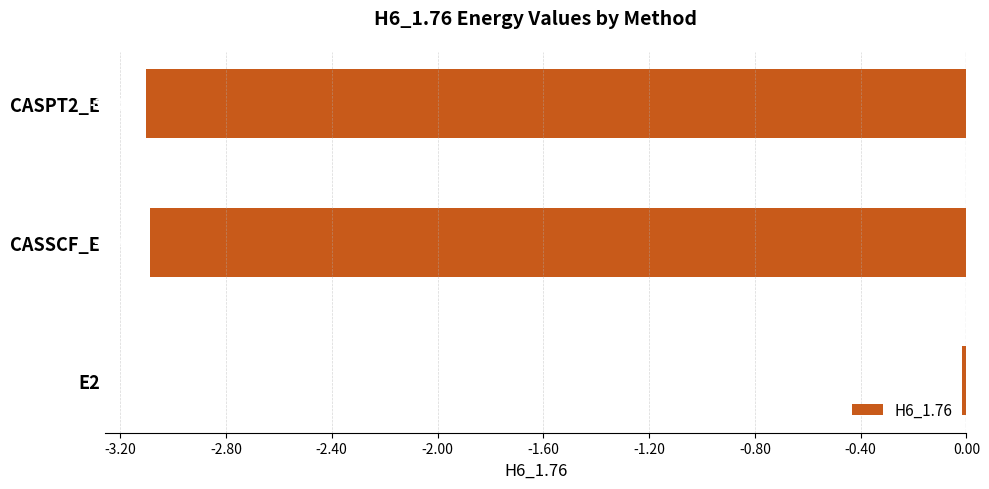

List the labels in order of value, largest first.

E2, CASSCF_E, CASPT2_E